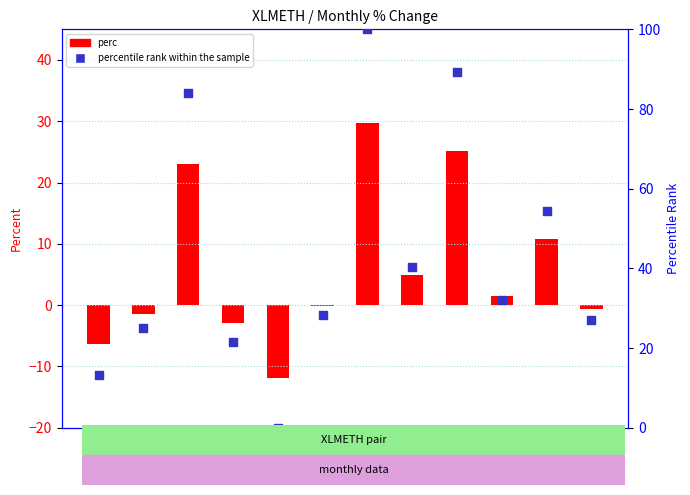

What is the total value across all series at Month 5?

-11.9